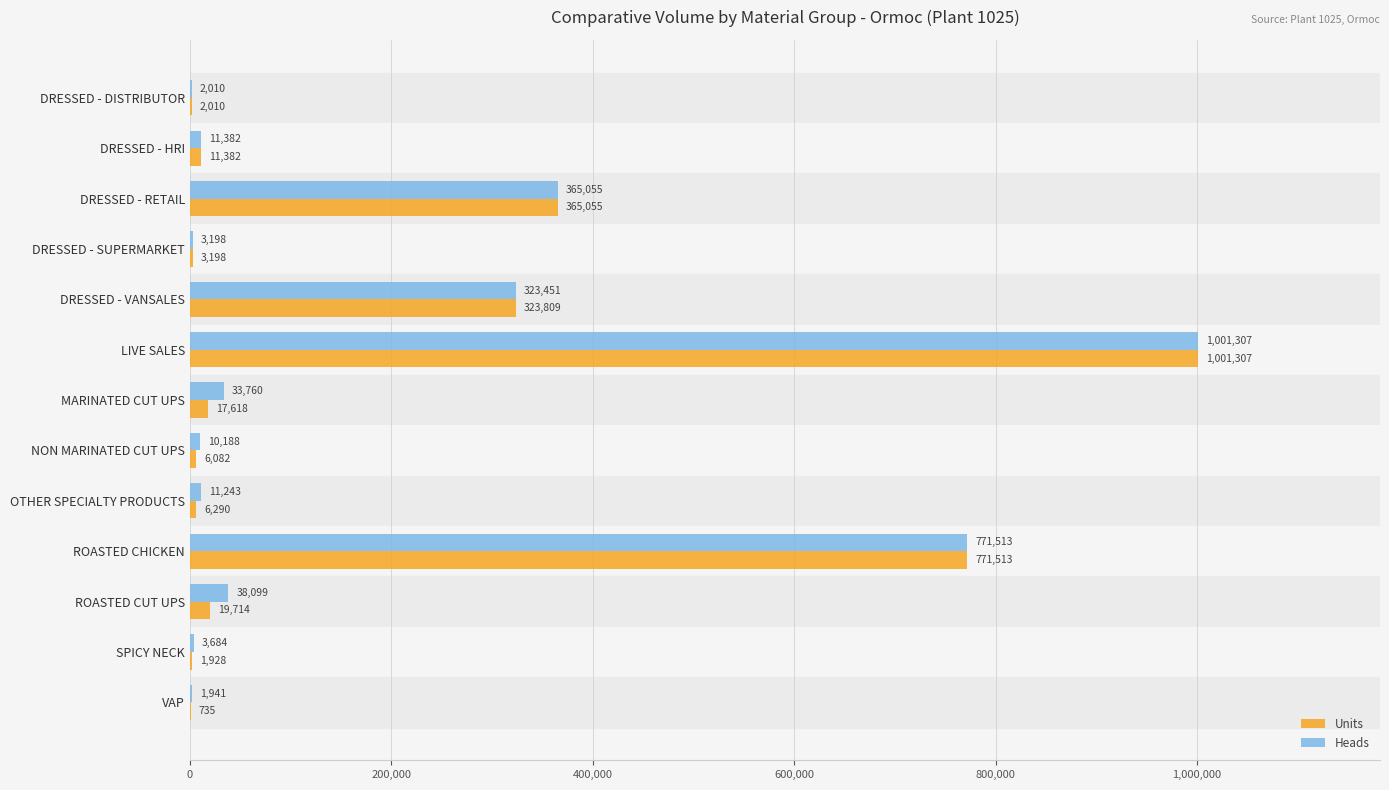

How many data points does each series have?

13